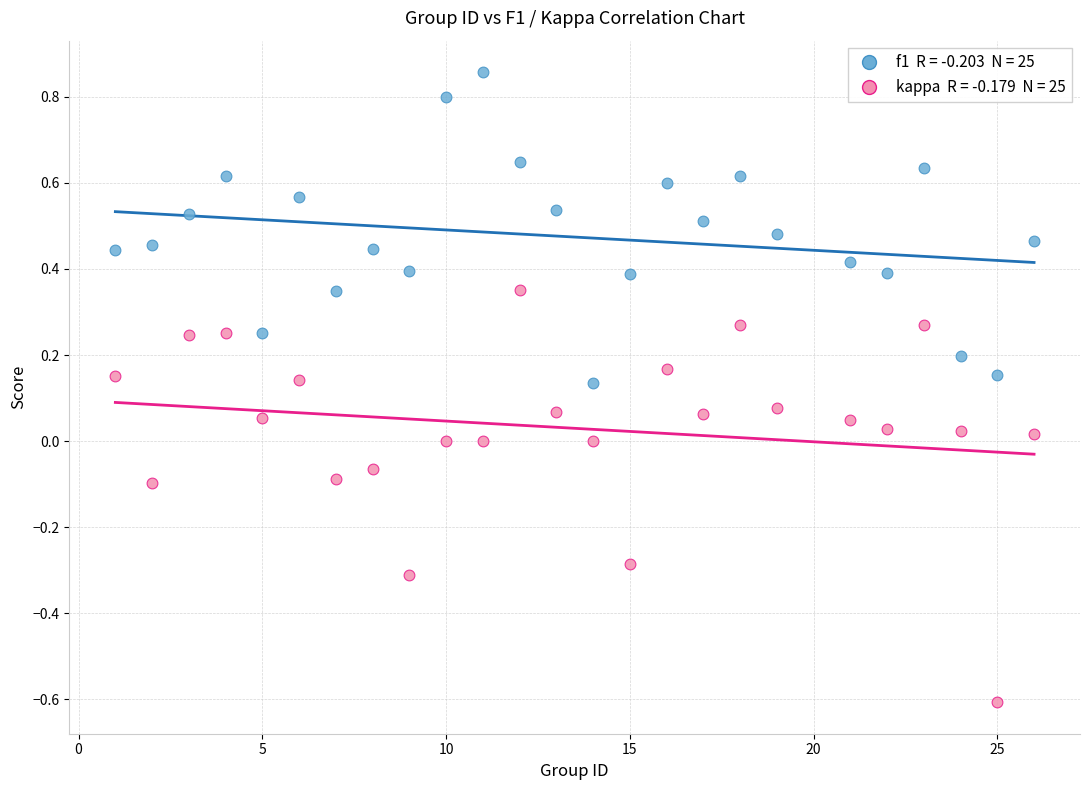

Across all data points, what is the range of X values (max minus min)?

25.0